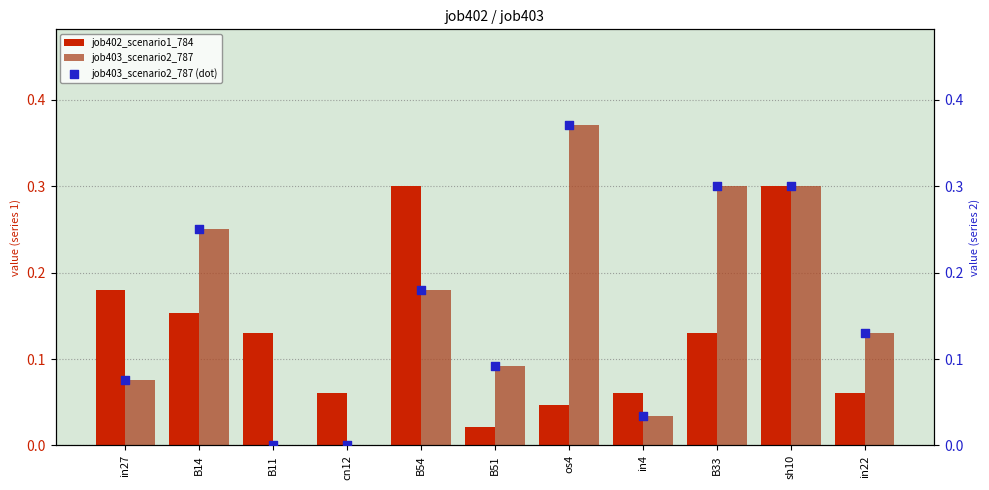

Which series has the largest total across all categories?

job403_scenario2_787